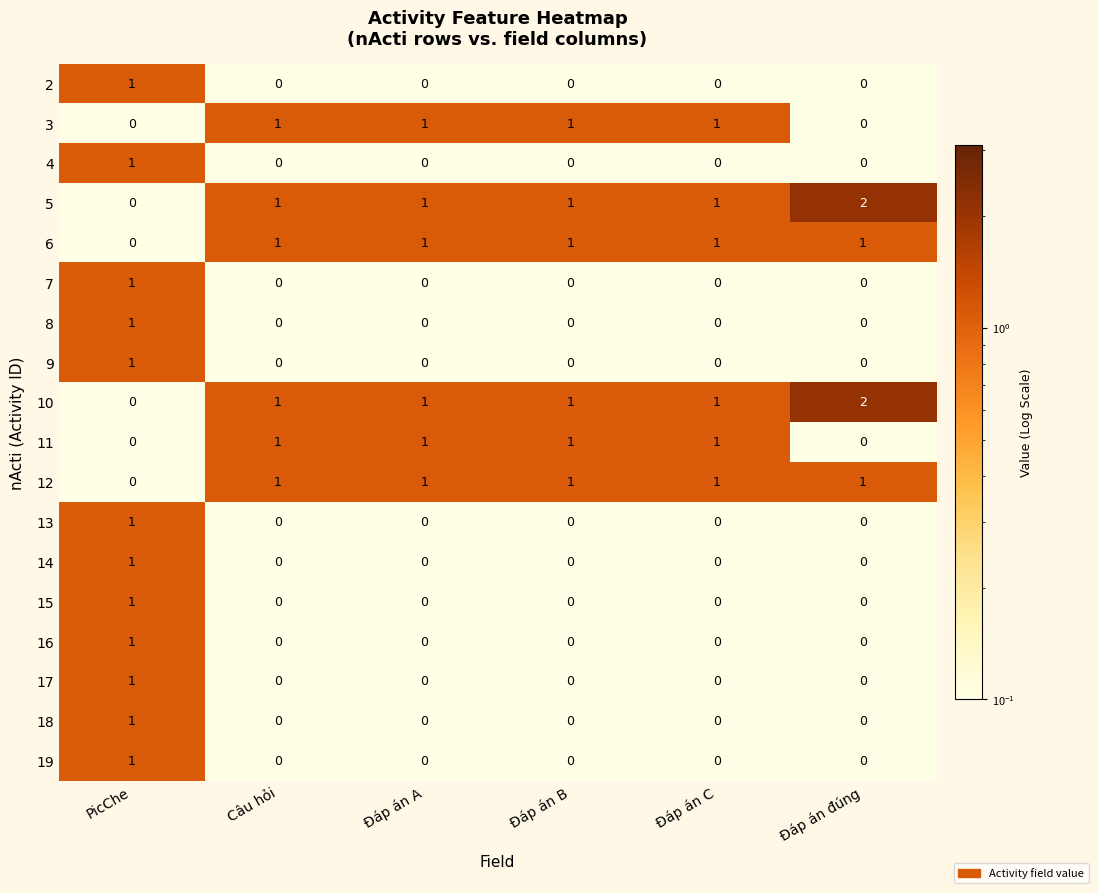

Which category has the lowest value in the 10 series?

PicChe